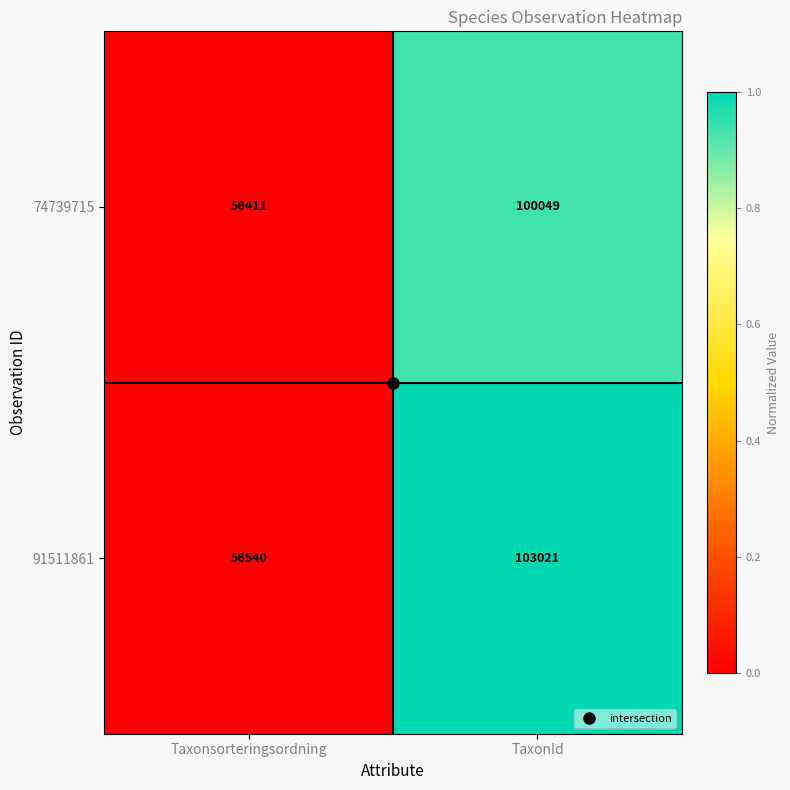

Is it true that 74739715 equals 176121 at TaxonId?

False